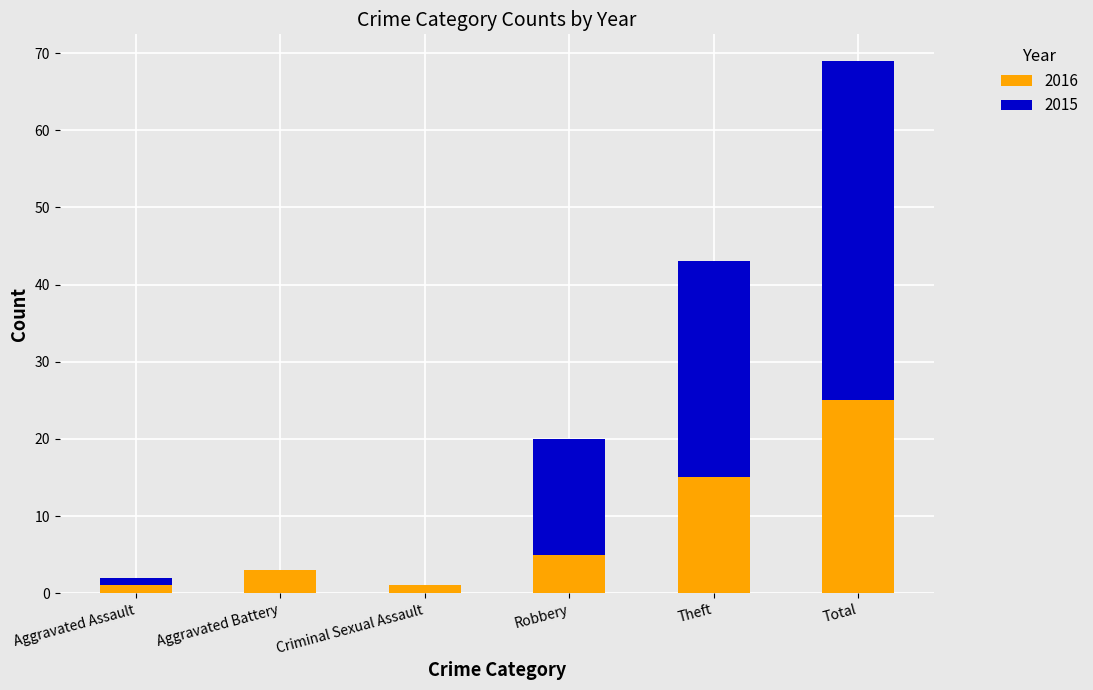

Where is 2016 nearest to the value 13?

Theft